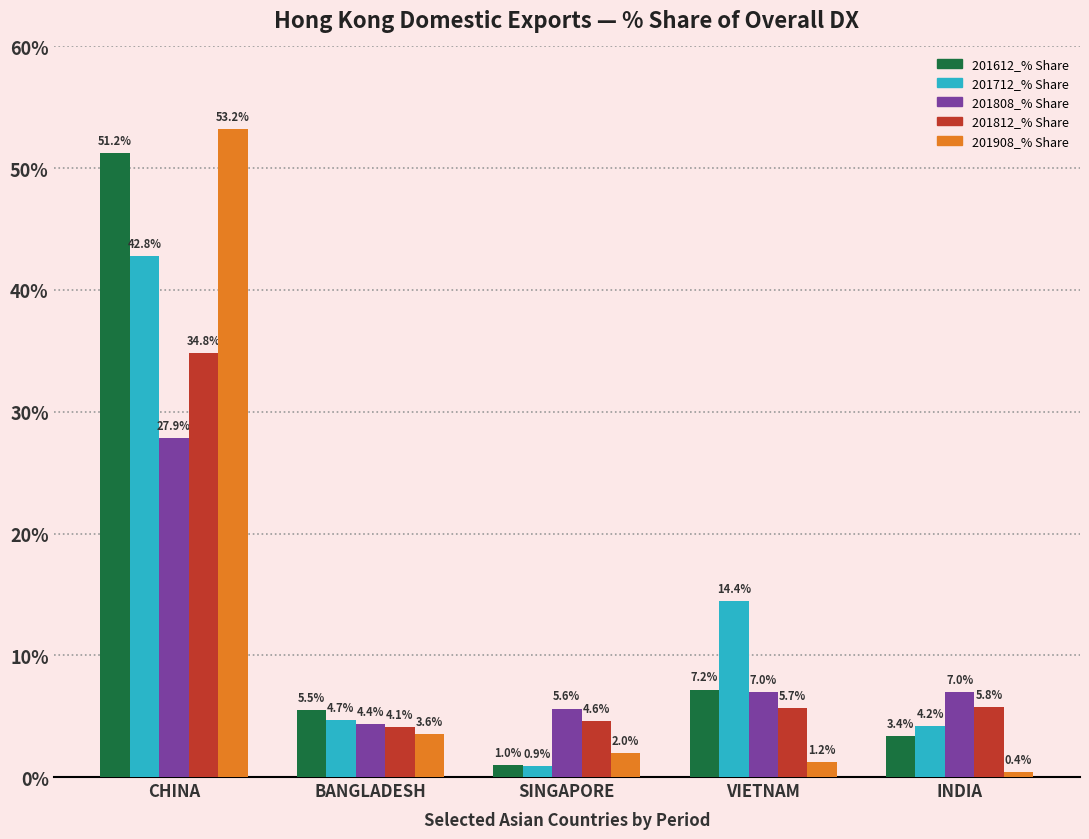

At BANGLADESH, list the series in order from smallest to largest.

201908_% Share, 201812_% Share, 201808_% Share, 201712_% Share, 201612_% Share